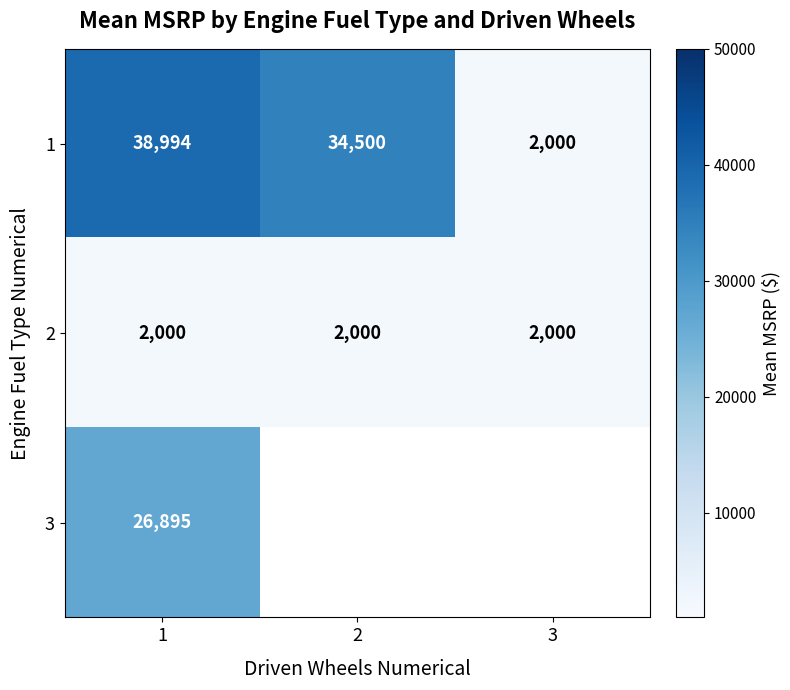

List the labels in order of 1 value, smallest first.

3, 2, 1